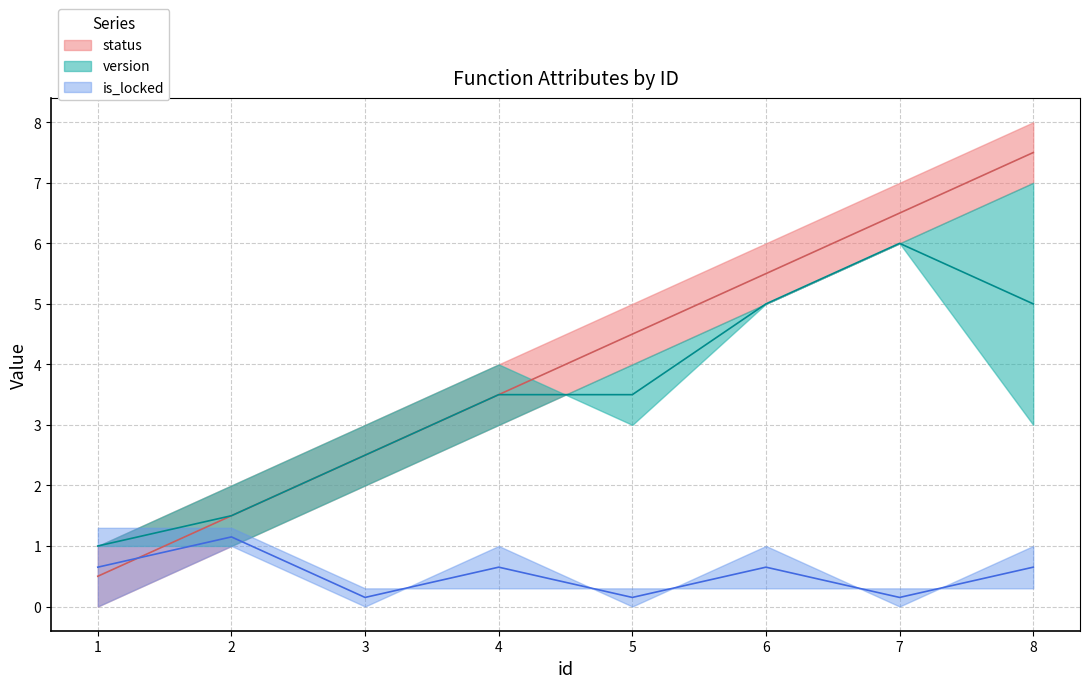

What is the difference between the maximum and minimum values in the status series?

7